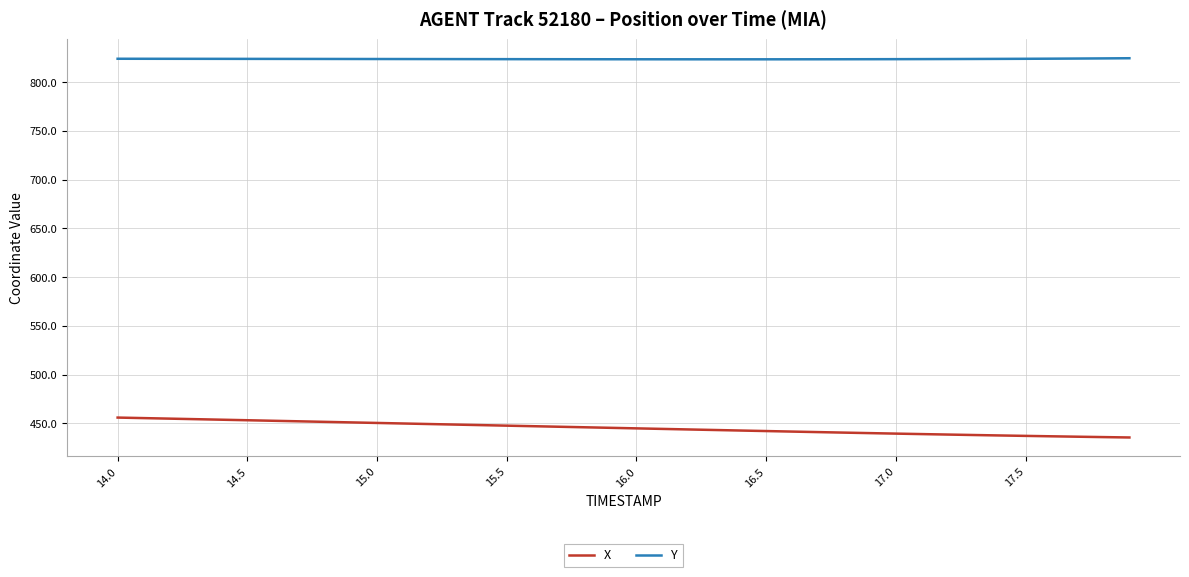

What is the maximum value for X?

456.0